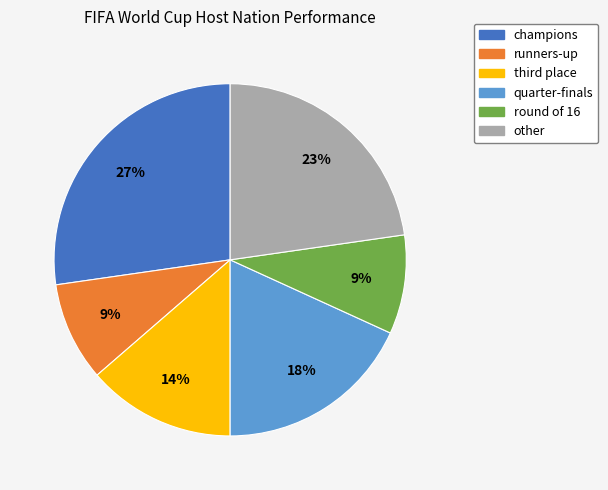

To the nearest percent, what portion does runners-up represent?

9%